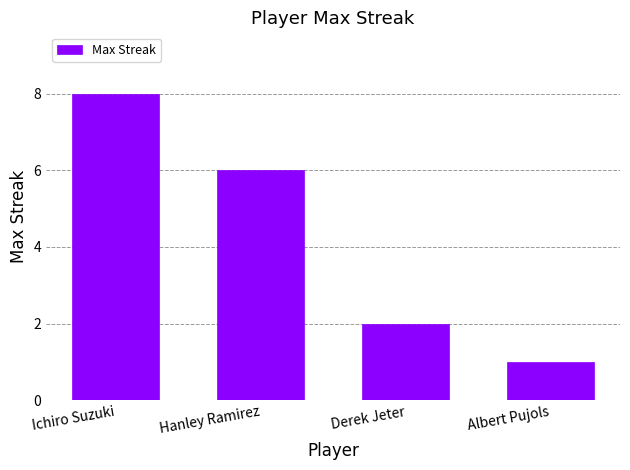

Are the bars grouped side by side (vs. stacked)?

No